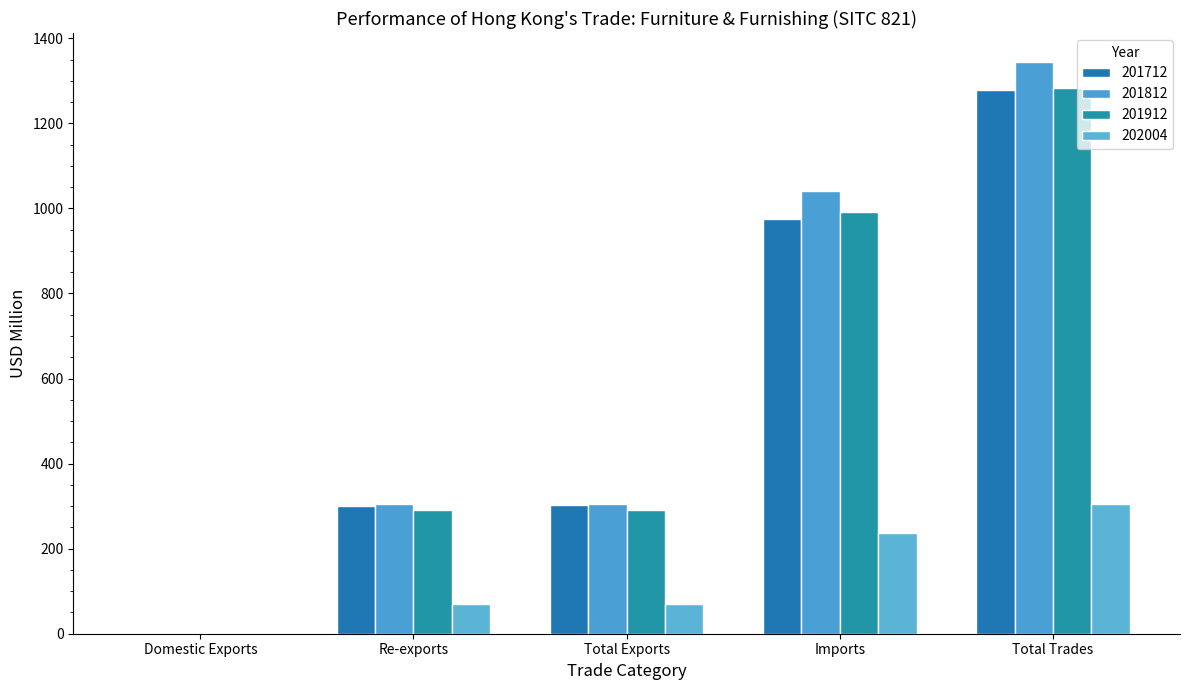

Are the bars grouped side by side (vs. stacked)?

Yes